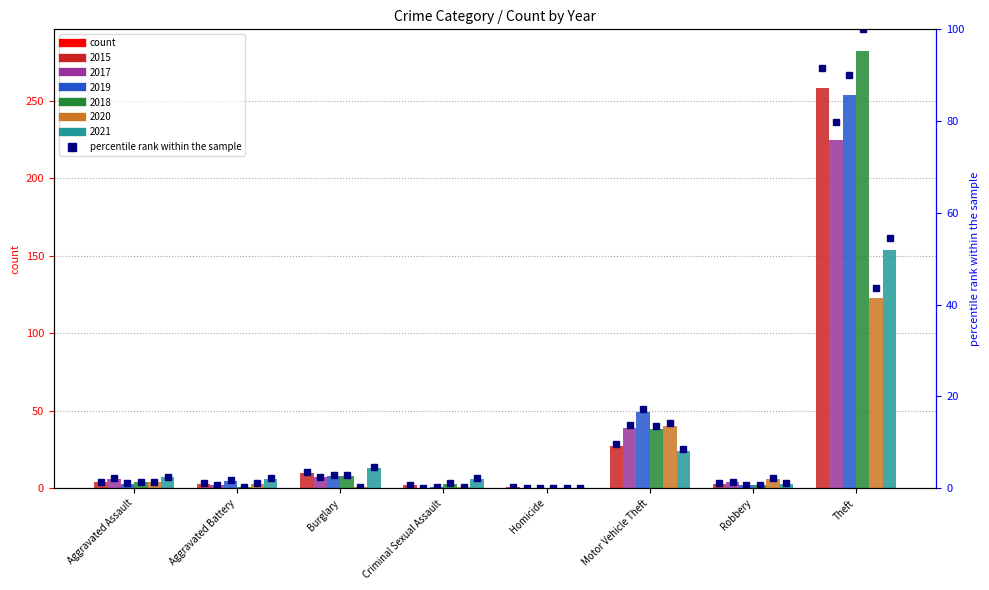

How many bars are there in each group?

6